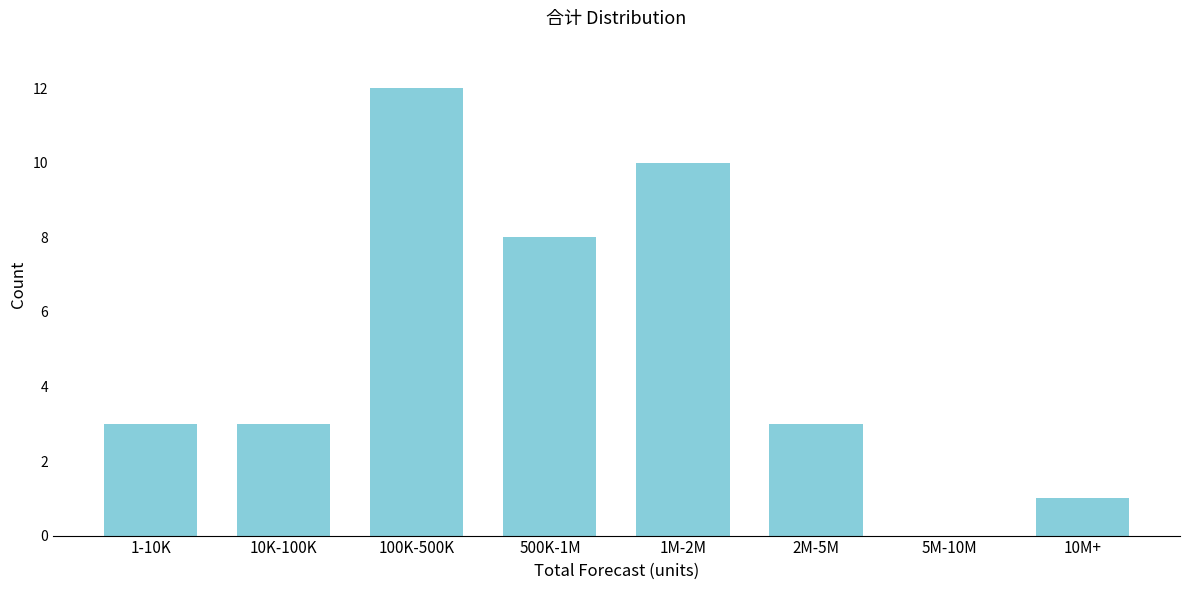

Reading right to left, transcribe all the data shown in this chart.

10M+=1	5M-10M=0	2M-5M=3	1M-2M=10	500K-1M=8	100K-500K=12	10K-100K=3	1-10K=3